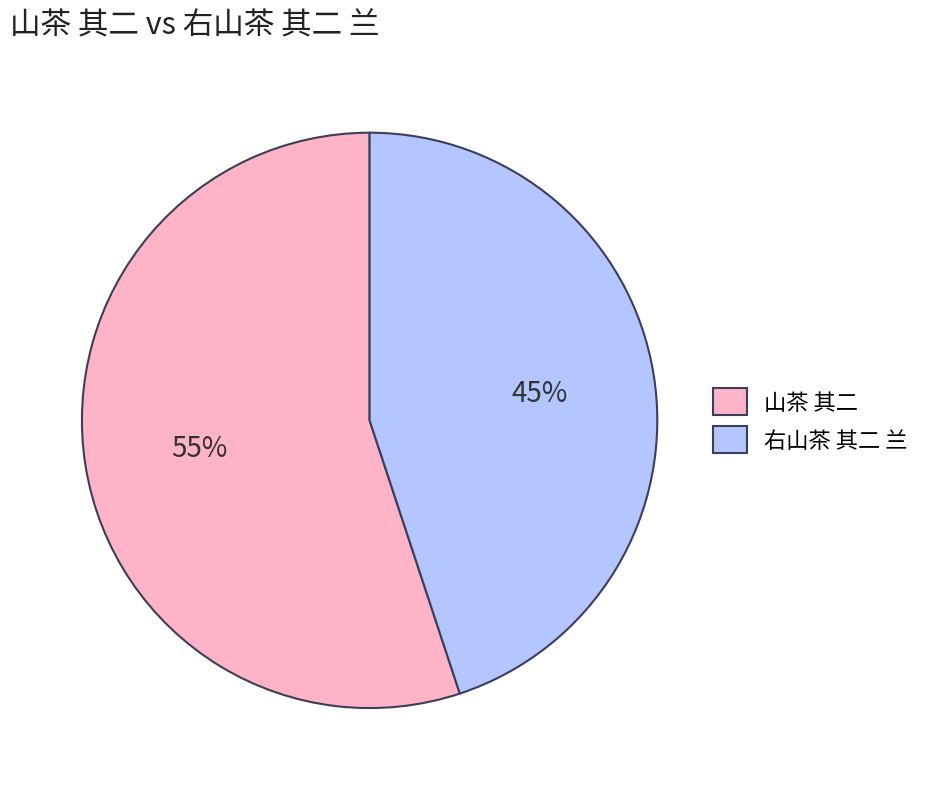

Combined, do 山茶 其二 and 右山茶 其二 兰 account for over 50%?

Yes